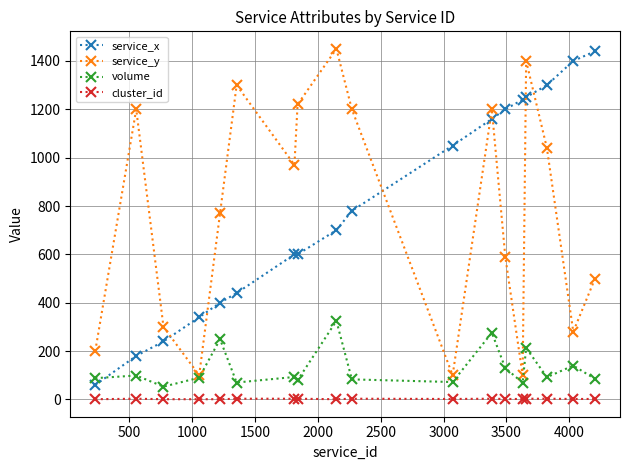

Which series has the largest range (max minus min)?

service_x